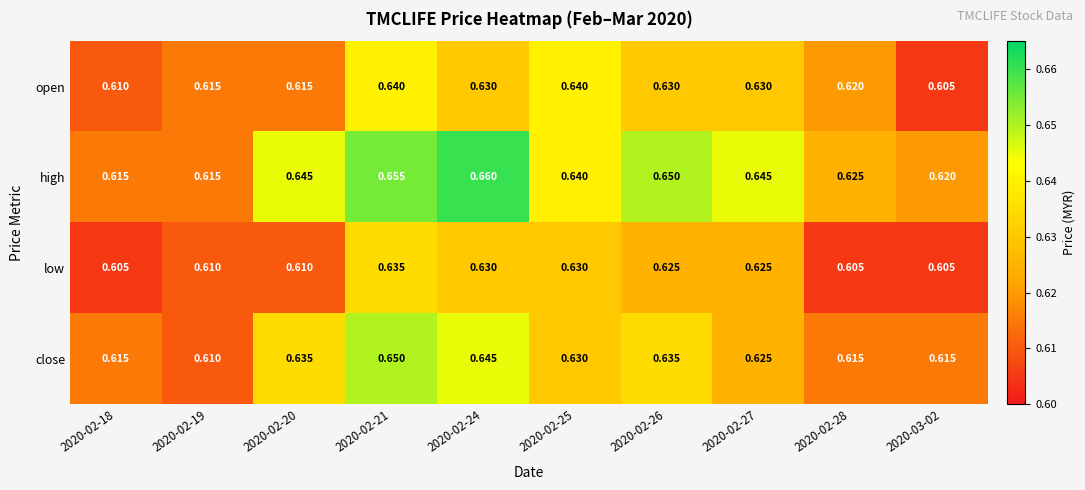

Rank the series by their average value, from lowest to highest.

low, open, close, high